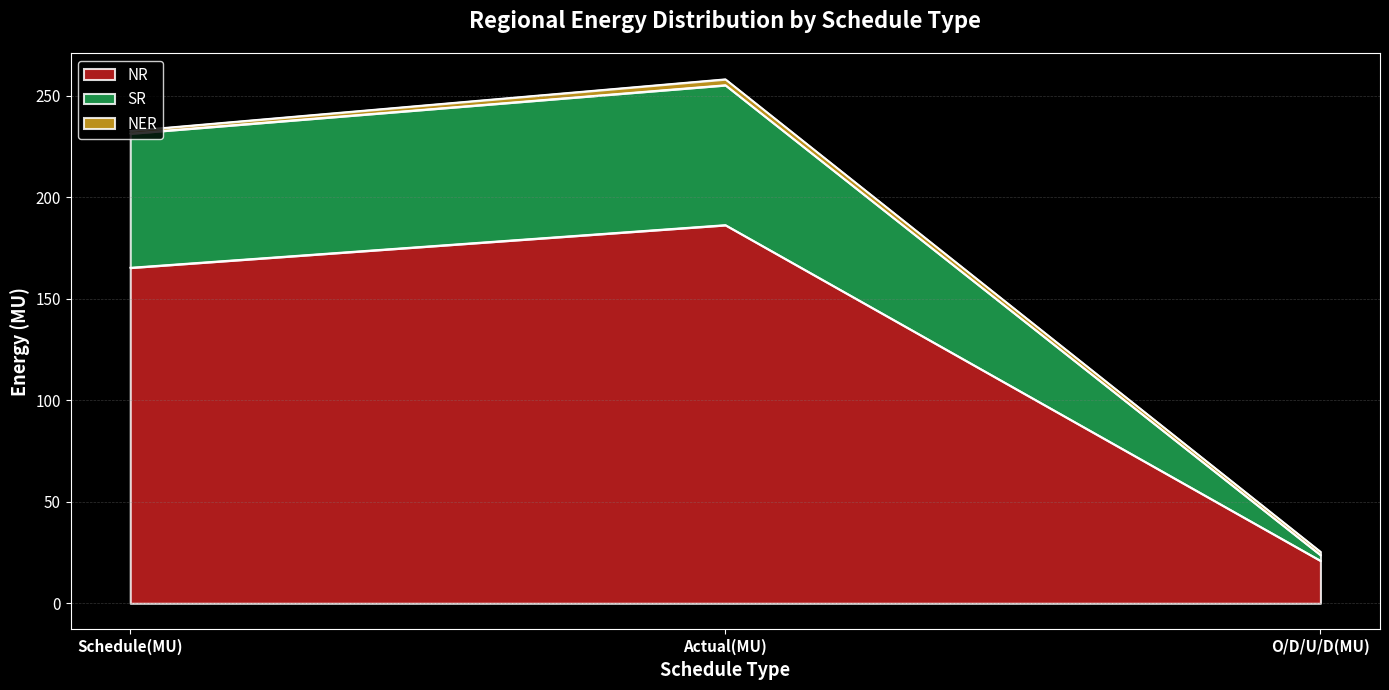

The NR series shows 21.0 at O/D/U/D(MU). True or false?

True